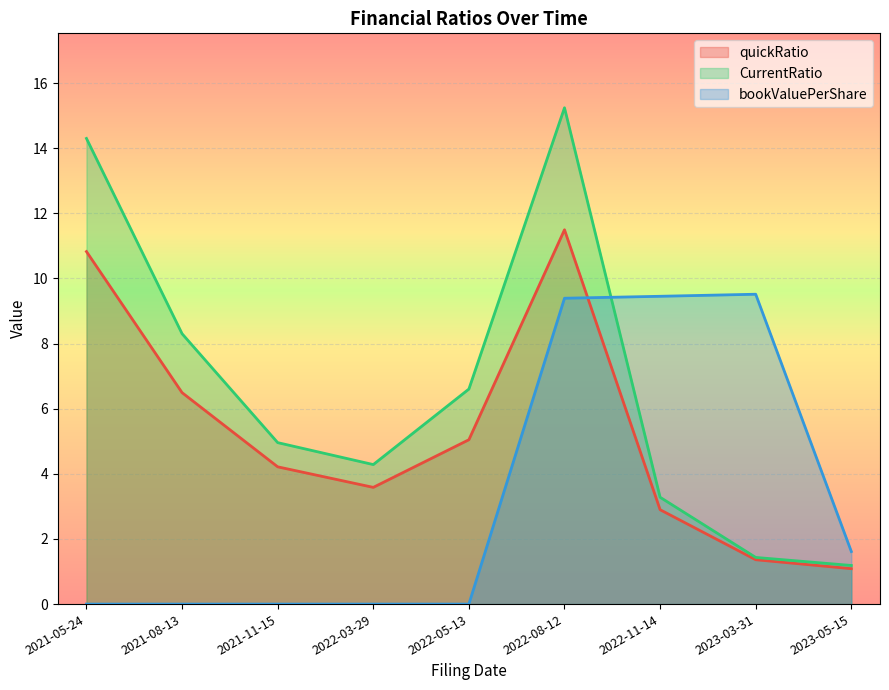

Does the chart display data point markers on the line(s)?

No